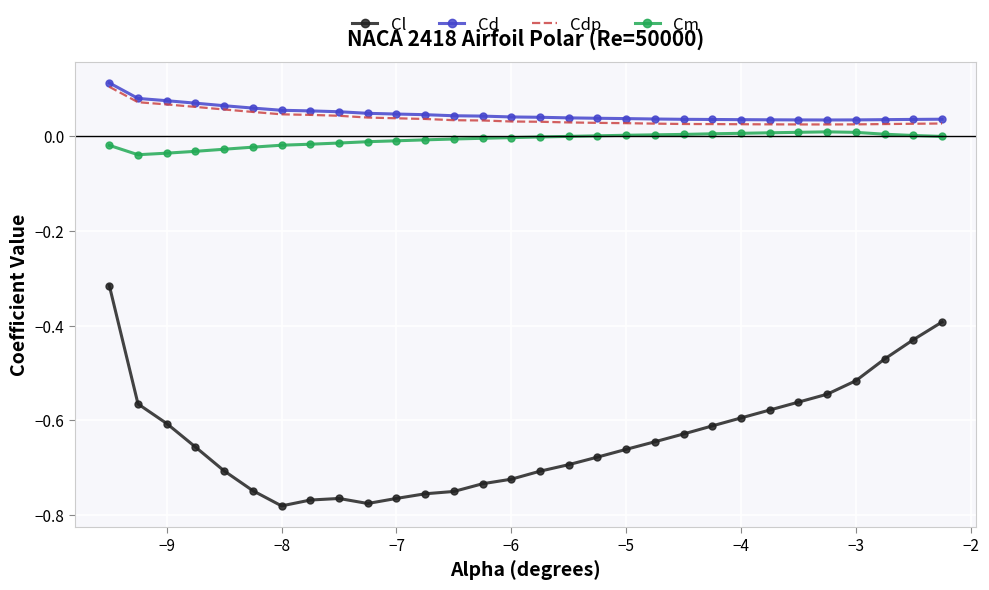

True or false: Cl and Cm intersect in this chart.

False